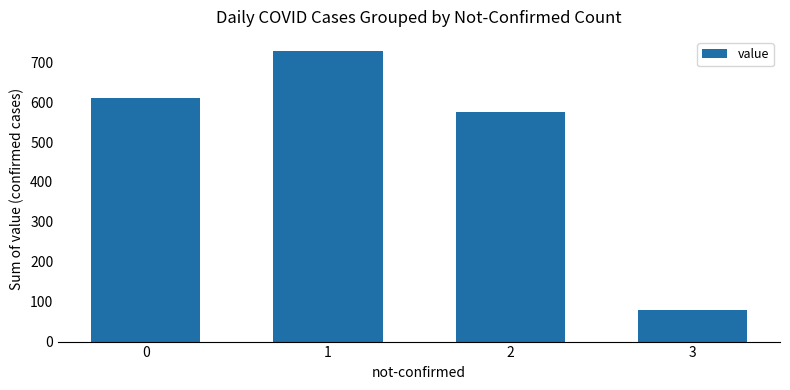

What is the change in value from 1 to 3?

-647